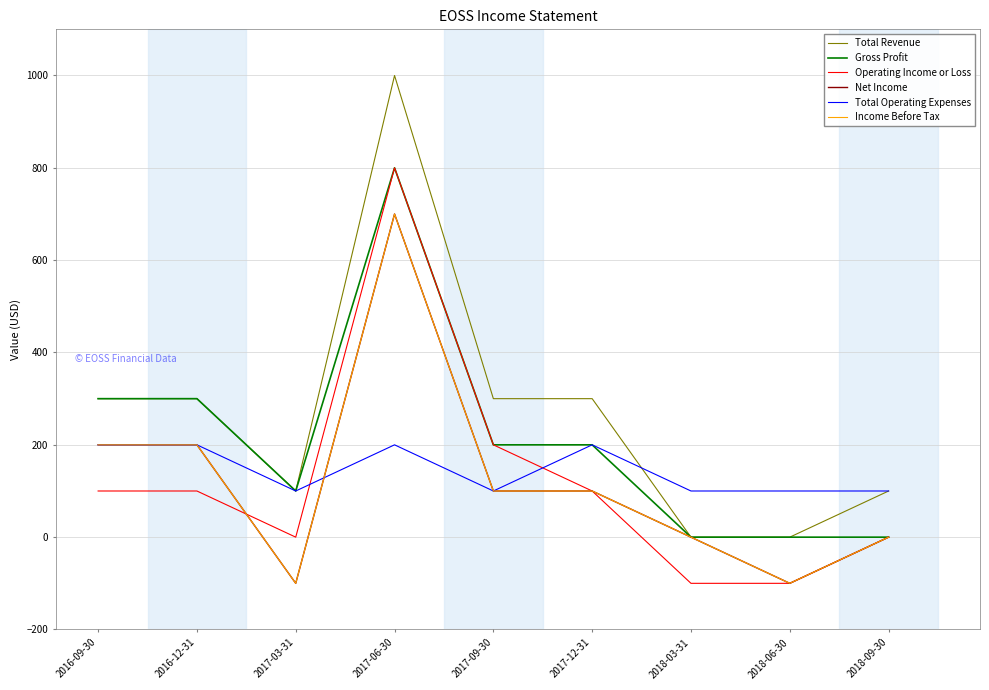

Reading left to right, extract all data points from this chart.

Total Revenue: 2016-09-30=300	2016-12-31=300	2017-03-31=100	2017-06-30=1000	2017-09-30=300	2017-12-31=300	2018-03-31=0	2018-06-30=0	2018-09-30=100
Gross Profit: 2016-09-30=300	2016-12-31=300	2017-03-31=100	2017-06-30=800	2017-09-30=200	2017-12-31=200	2018-03-31=0	2018-06-30=0	2018-09-30=0
Operating Income or Loss: 2016-09-30=100	2016-12-31=100	2017-03-31=0	2017-06-30=800	2017-09-30=200	2017-12-31=100	2018-03-31=-100	2018-06-30=-100	2018-09-30=0
Net Income: 2016-09-30=200	2016-12-31=200	2017-03-31=-100	2017-06-30=700	2017-09-30=100	2017-12-31=100	2018-03-31=0	2018-06-30=-100	2018-09-30=0
Total Operating Expenses: 2016-09-30=200	2016-12-31=200	2017-03-31=100	2017-06-30=200	2017-09-30=100	2017-12-31=200	2018-03-31=100	2018-06-30=100	2018-09-30=100
Income Before Tax: 2016-09-30=200	2016-12-31=200	2017-03-31=-100	2017-06-30=700	2017-09-30=100	2017-12-31=100	2018-03-31=0	2018-06-30=-100	2018-09-30=0